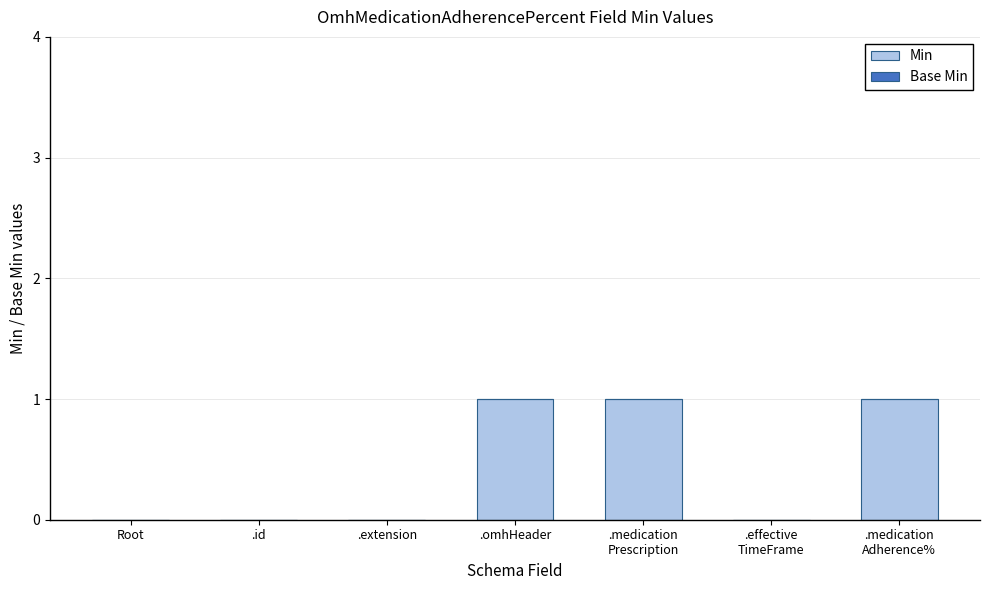

The chart shows a value of 0 at .id. True or false?

True